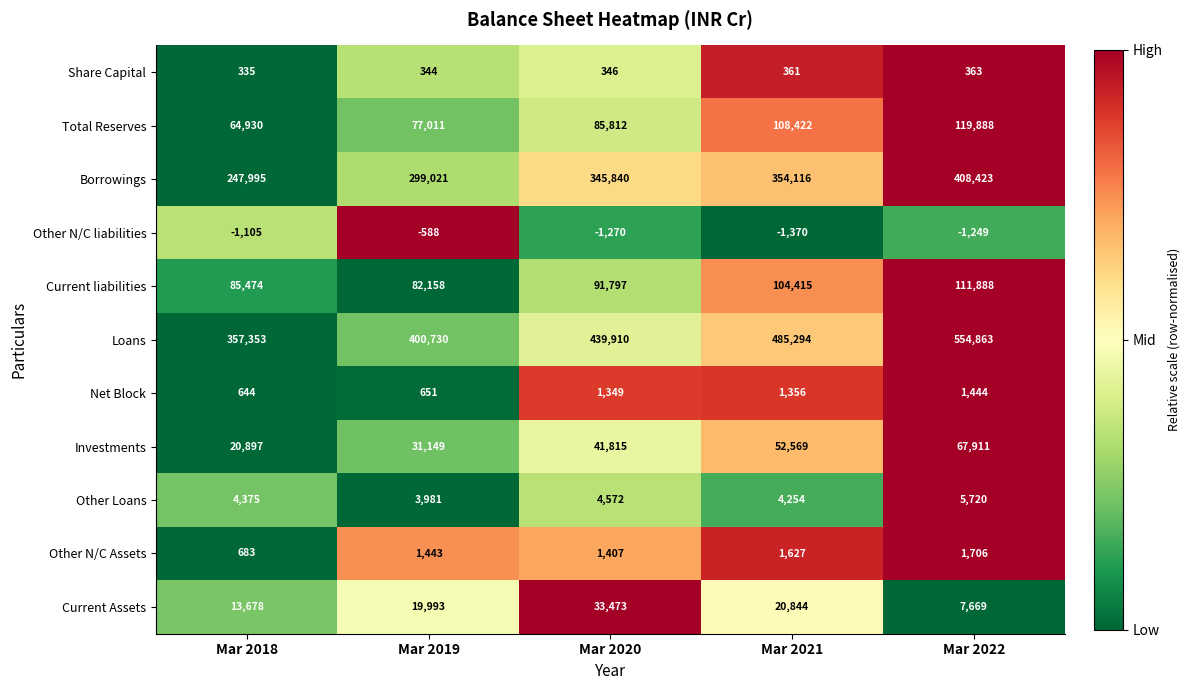

Count the number of categories in the chart.

5